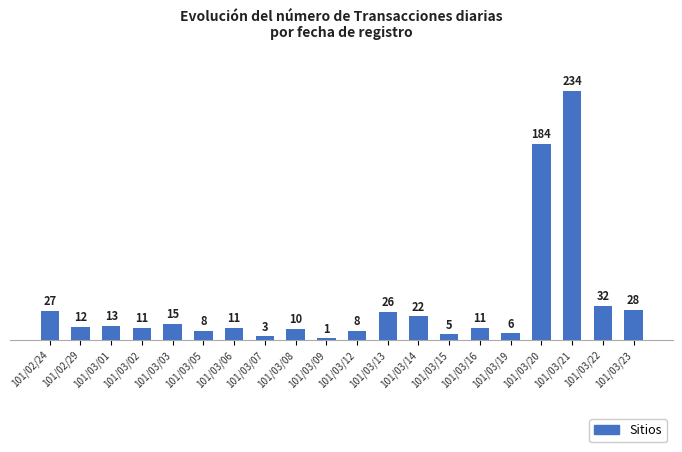

The value at 101/03/16 is 11. True or false?

True